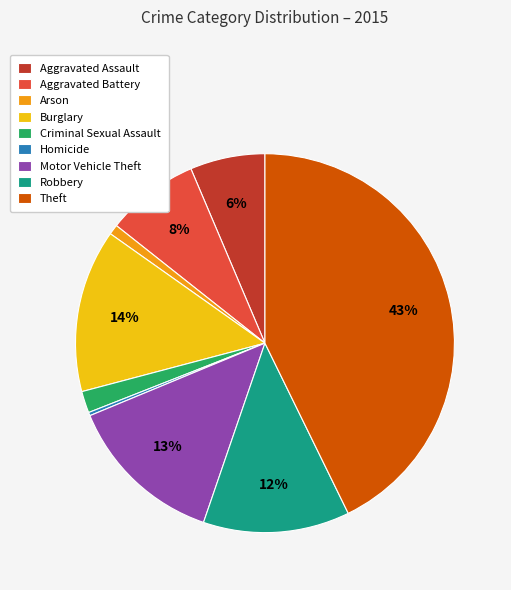

Does Homicide account for over 50% of the chart?

No